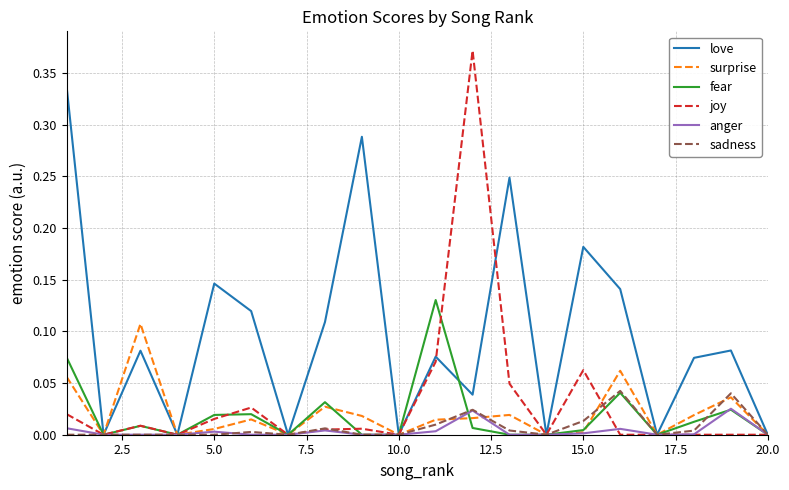

Which series has the largest range (max minus min)?

joy